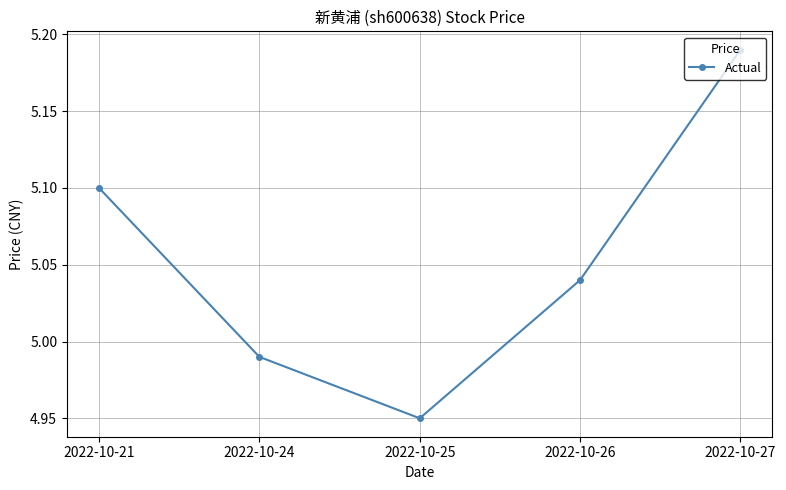

What is the difference between the values at 2022-10-21 and 2022-10-26?

0.1